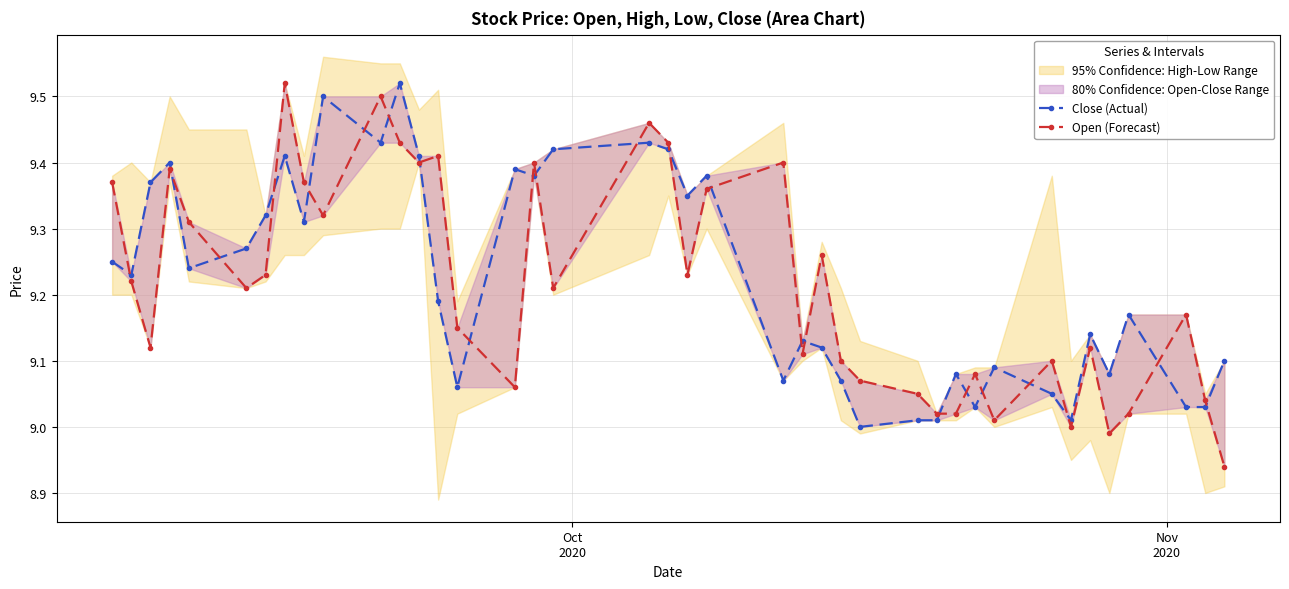

What is the minimum value for Open (Forecast)?

8.9